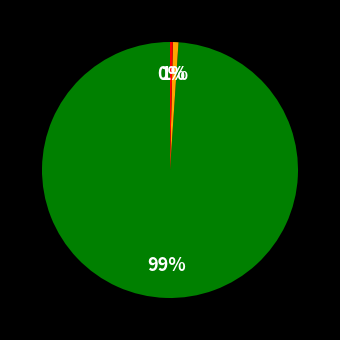

Is there a majority slice in this chart?

Yes